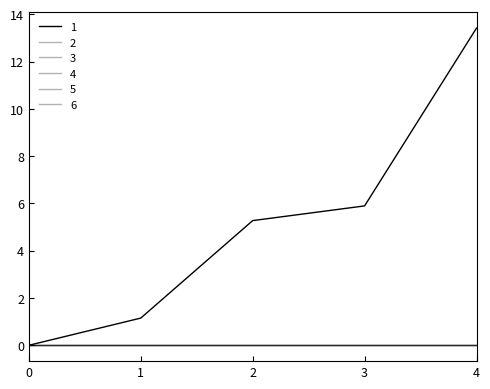

True or false: 1 and 4 cross at least once.

False